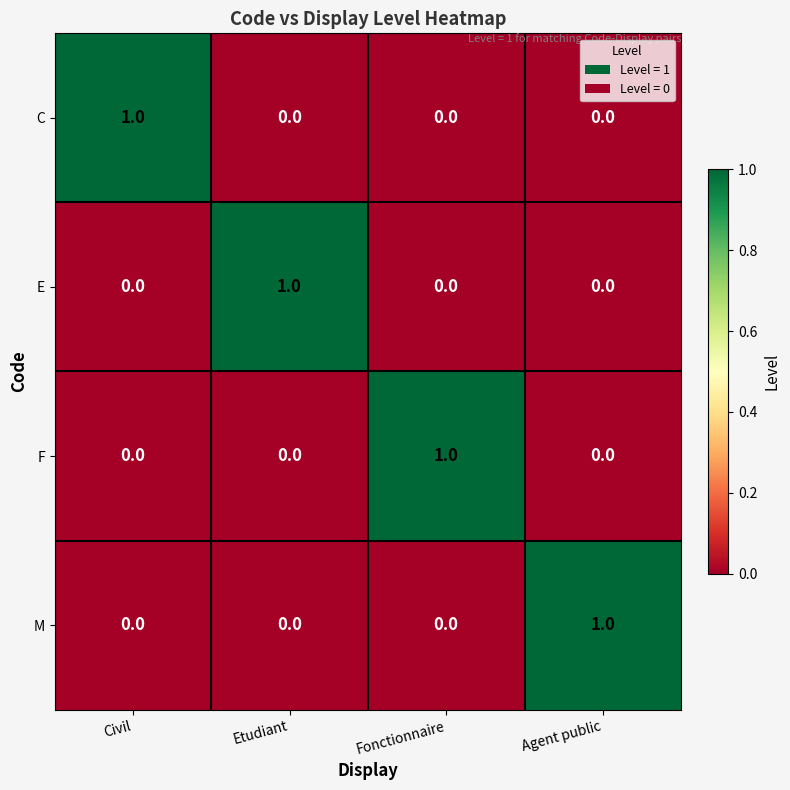

Is the value of E at Etudiant greater than the value of C at Fonctionnaire?

Yes